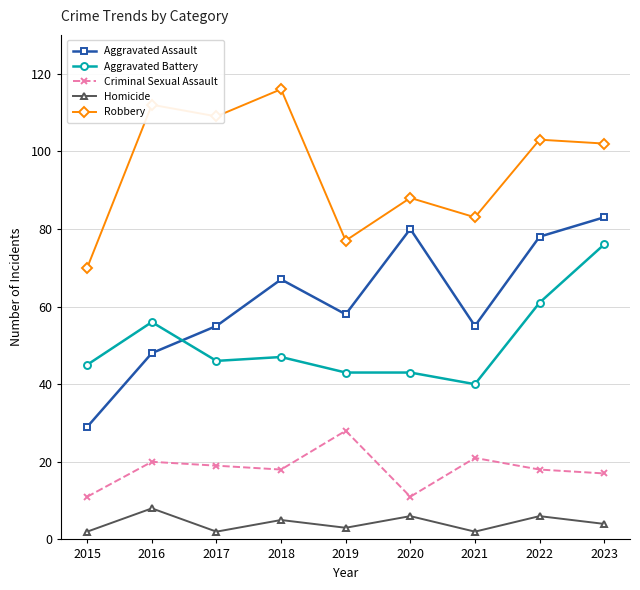

Is it true that Aggravated Assault equals 80 at 2020?

True